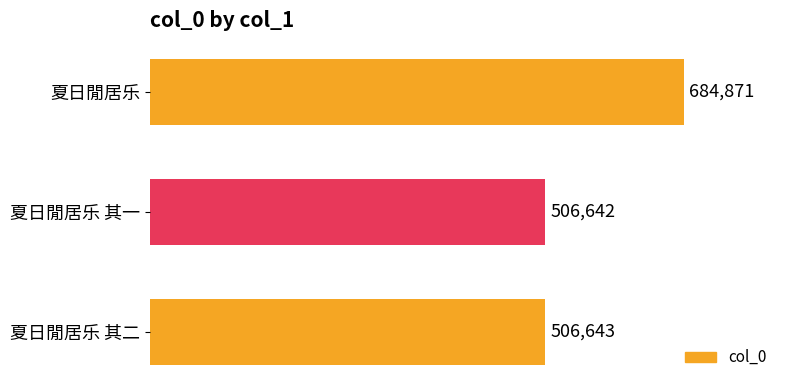

Reading bottom to top, extract all data points from this chart.

506643	506642	684871